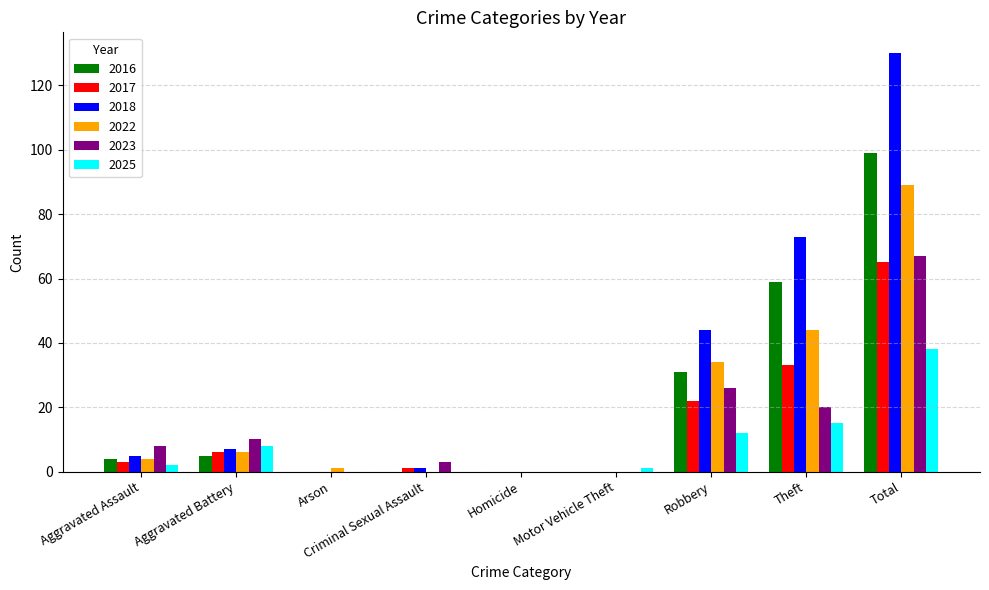

What is the approximate value of 2017 at Total, to the nearest 5?

65